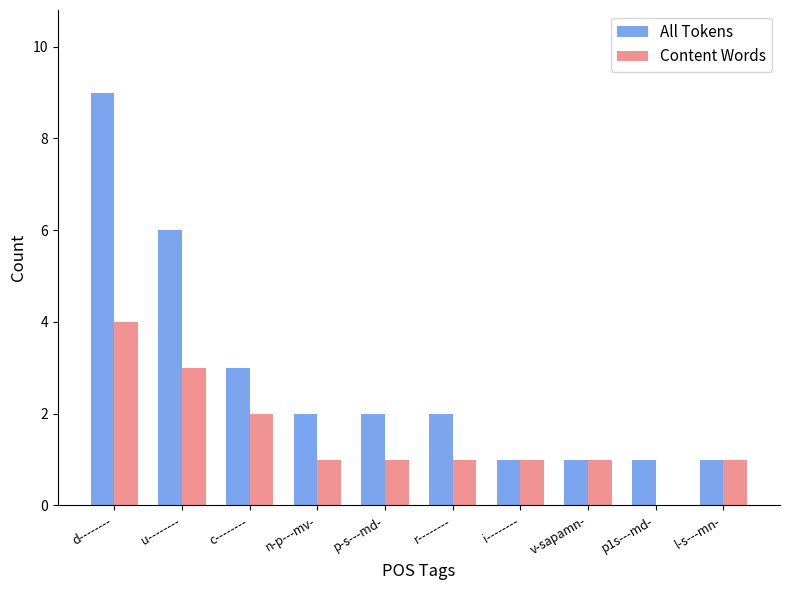

What is the greatest value displayed?

9